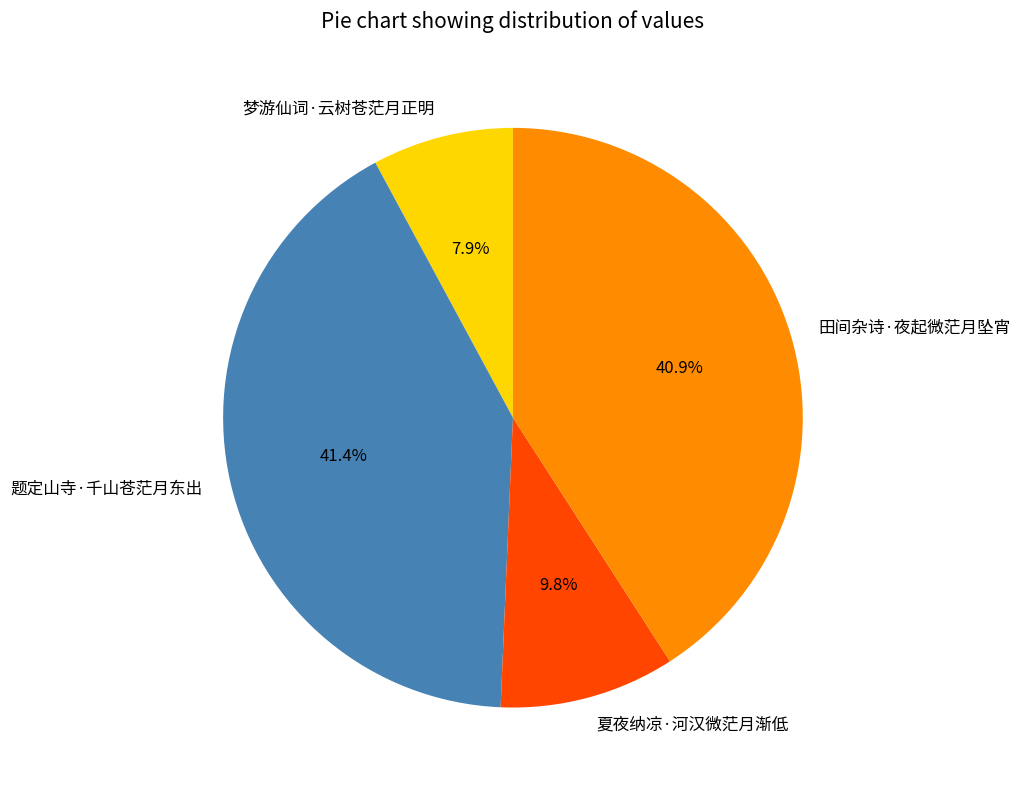

What is the smallest slice in the pie chart?

梦游仙词·云树苍茫月正明